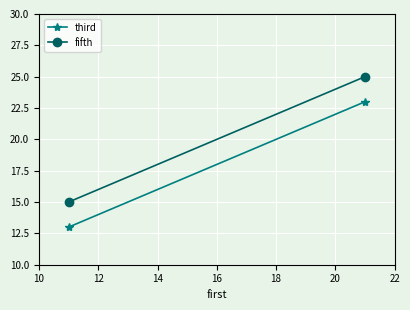

Is it true that third equals 22 at 10?

False